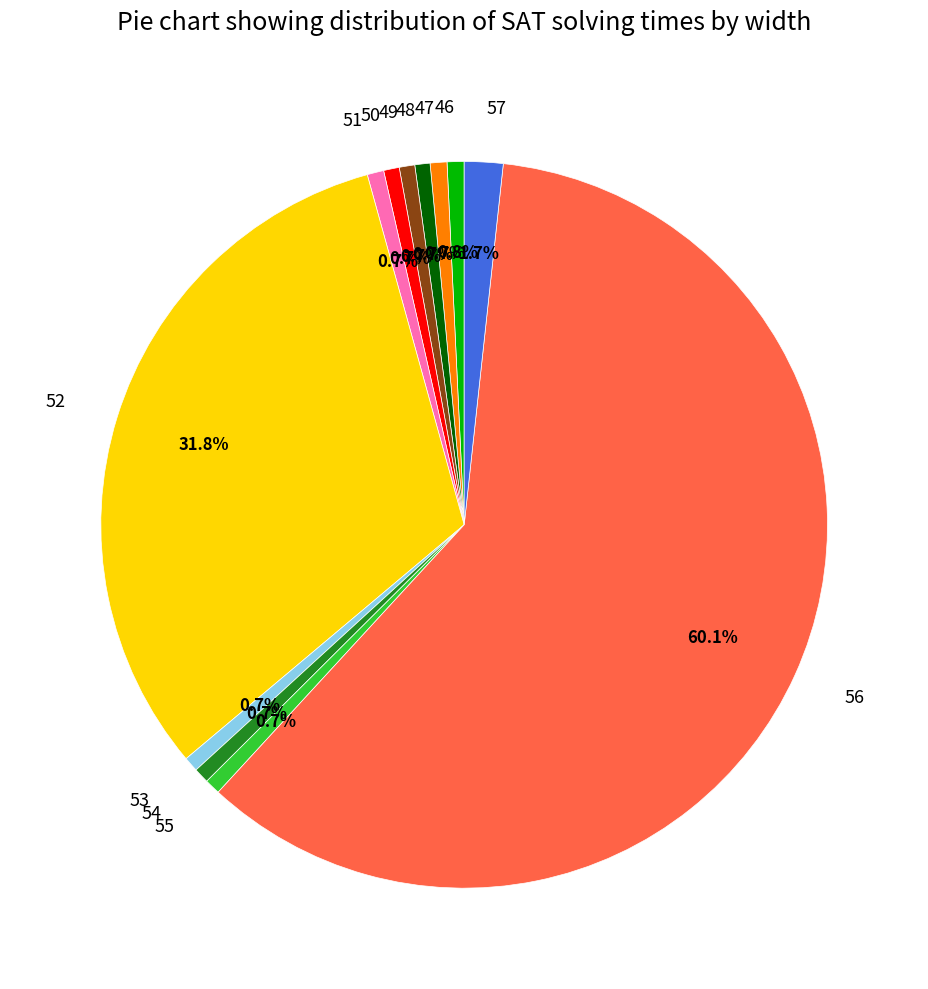

Is it true that 54 is 11% of the pie?

False